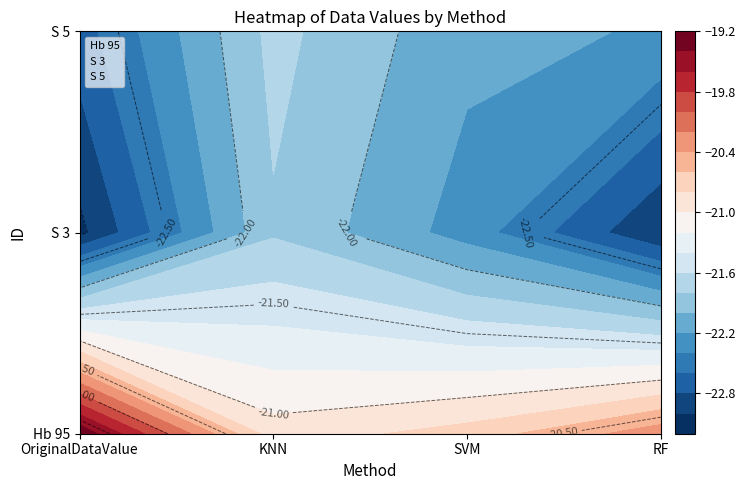

The S 3 series shows 1 at RF. True or false?

True